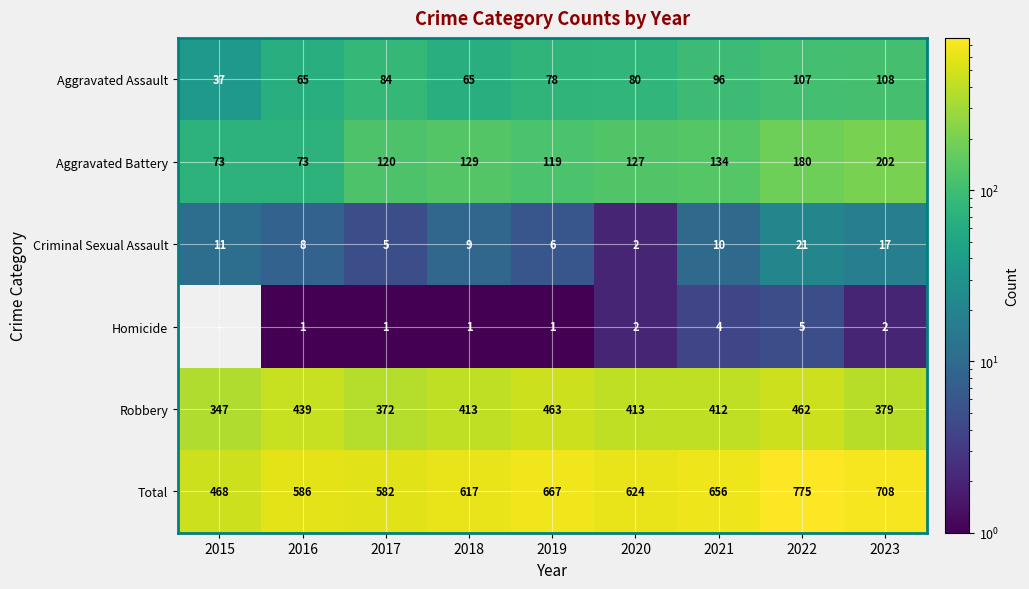

Which label corresponds to the smallest value in the chart?

2015